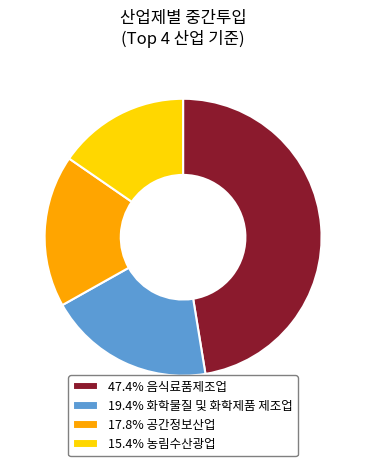

Do 19.4% 화학물질 및 화학제품 제조업 and 47.4% 음식료품제조업 together represent more than half of the pie?

Yes